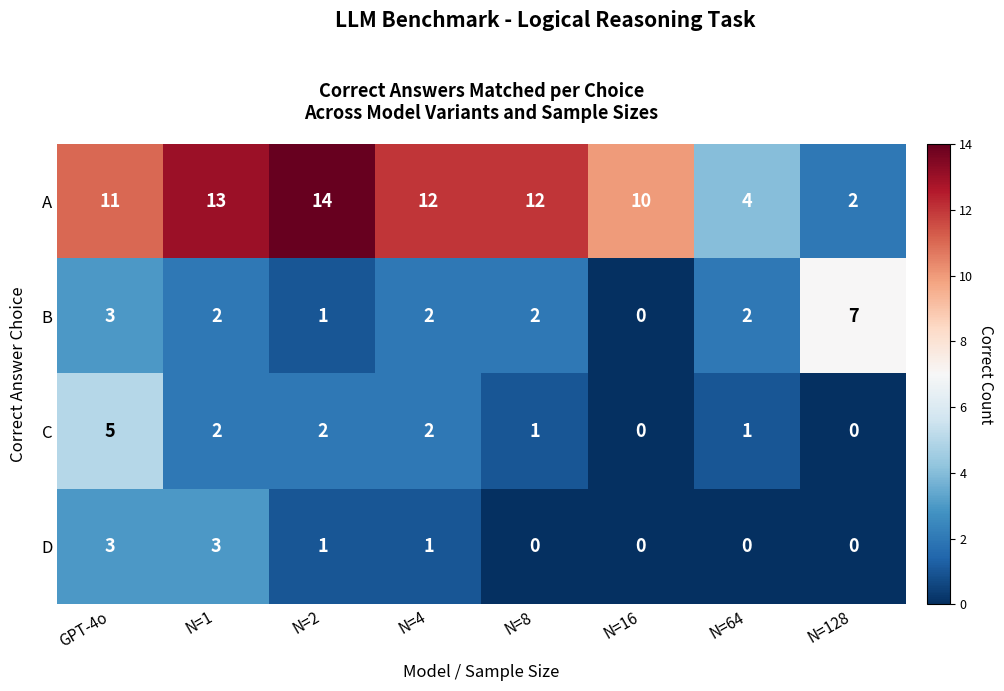

What is the average value of the A series?

10